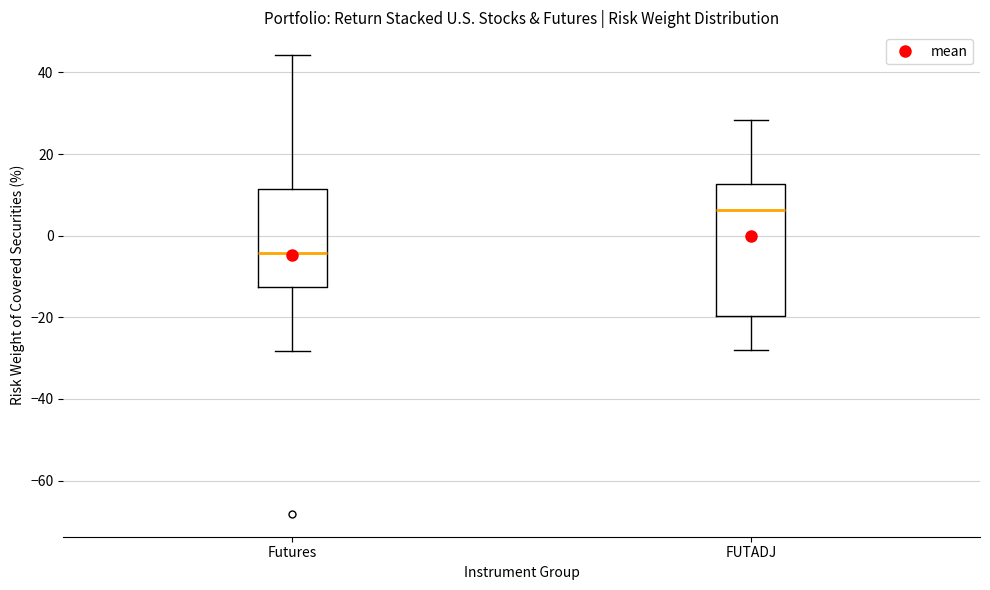

Reading left to right, transcribe this box plot: for each box, give where its median line is, the range the box spans, and where its two whiskers end, as read against the y-axis. The values are not printed on the chart, so give them approximately, as read against the axis.

Futures: median -4, box -12 to 12, whiskers -28 to 44
FUTADJ: median 6, box -20 to 12, whiskers -28 to 28